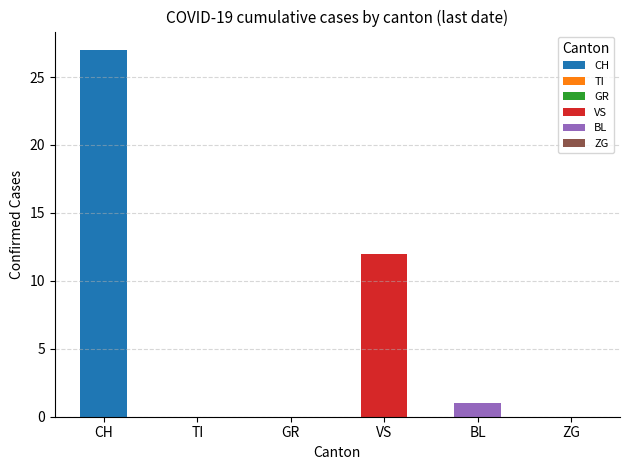

Which series changed the most between 10 and 20?

CH